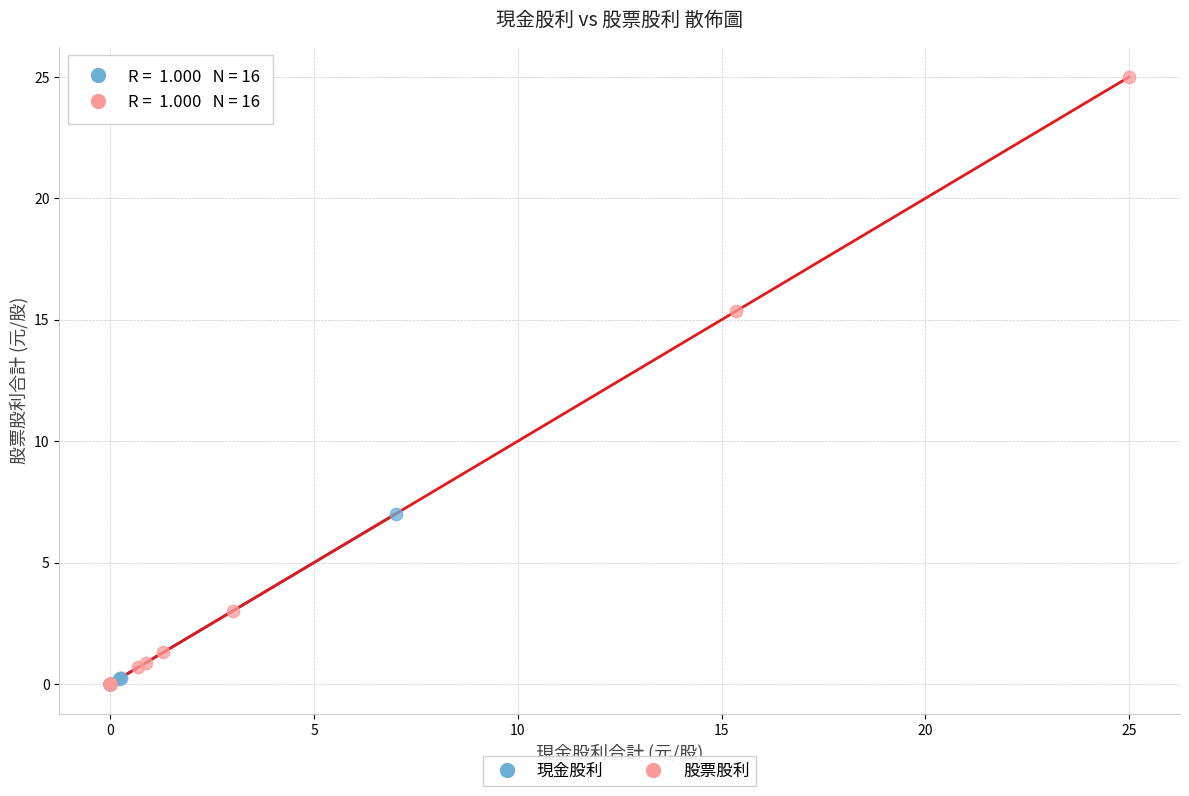

Which series contains the highest Y value?

股票股利